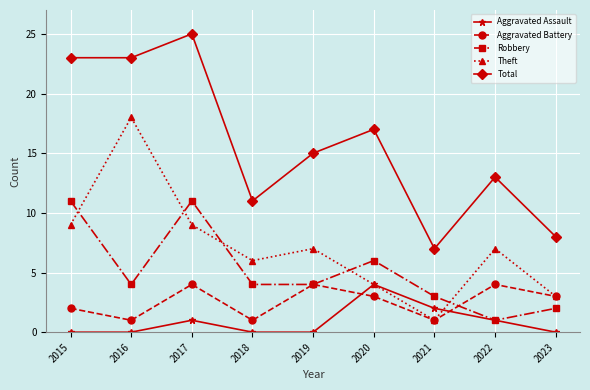

Which category has the highest value across all series?

2017